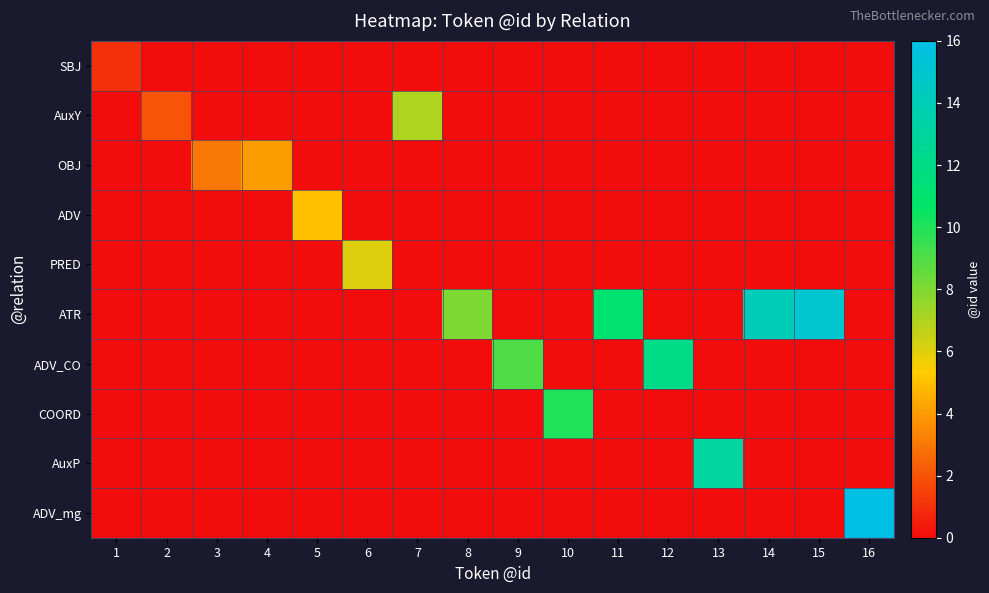

Reading left to right, extract all data points from this chart.

SBJ: 1=1	2=0	3=0	4=0	5=0	6=0	7=0	8=0	9=0	10=0	11=0	12=0	13=0	14=0	15=0	16=0
AuxY: 1=0	2=2	3=0	4=0	5=0	6=0	7=7	8=0	9=0	10=0	11=0	12=0	13=0	14=0	15=0	16=0
OBJ: 1=0	2=0	3=3	4=4	5=0	6=0	7=0	8=0	9=0	10=0	11=0	12=0	13=0	14=0	15=0	16=0
ADV: 1=0	2=0	3=0	4=0	5=5	6=0	7=0	8=0	9=0	10=0	11=0	12=0	13=0	14=0	15=0	16=0
PRED: 1=0	2=0	3=0	4=0	5=0	6=6	7=0	8=0	9=0	10=0	11=0	12=0	13=0	14=0	15=0	16=0
ATR: 1=0	2=0	3=0	4=0	5=0	6=0	7=0	8=8	9=0	10=0	11=11	12=0	13=0	14=14	15=15	16=0
ADV_CO: 1=0	2=0	3=0	4=0	5=0	6=0	7=0	8=0	9=9	10=0	11=0	12=12	13=0	14=0	15=0	16=0
COORD: 1=0	2=0	3=0	4=0	5=0	6=0	7=0	8=0	9=0	10=10	11=0	12=0	13=0	14=0	15=0	16=0
AuxP: 1=0	2=0	3=0	4=0	5=0	6=0	7=0	8=0	9=0	10=0	11=0	12=0	13=13	14=0	15=0	16=0
ADV_mg: 1=0	2=0	3=0	4=0	5=0	6=0	7=0	8=0	9=0	10=0	11=0	12=0	13=0	14=0	15=0	16=16